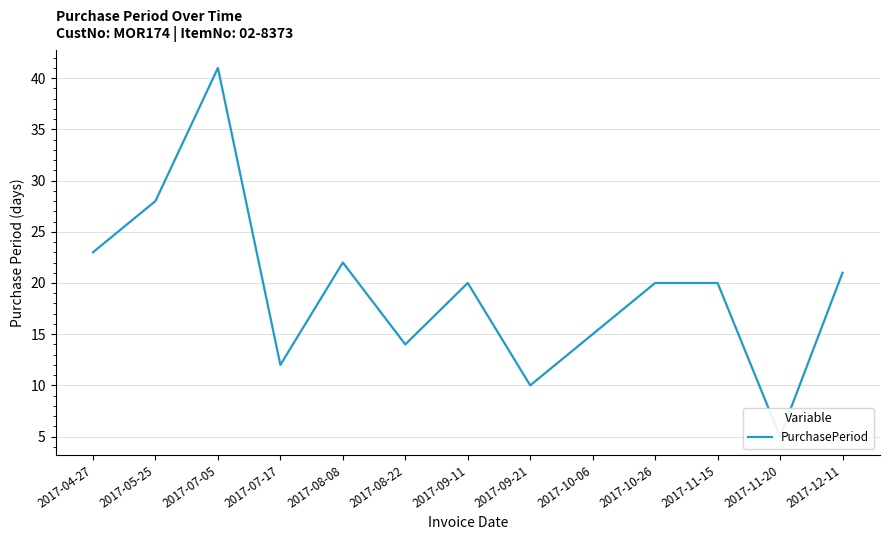

What is the difference between the values at 2017-08-22 and 2017-08-08?

8